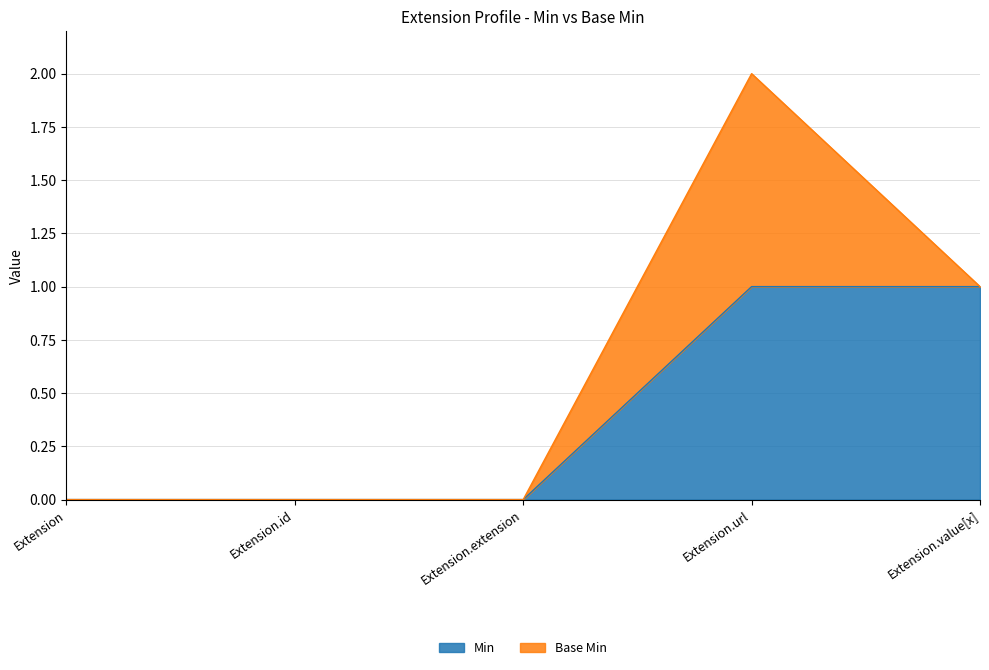

How many data points are above 0?

2